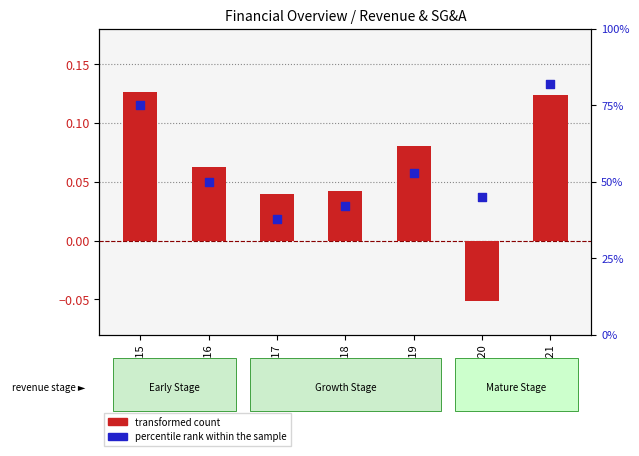

Which series has the widest spread of Y values?

percentile rank within the sample